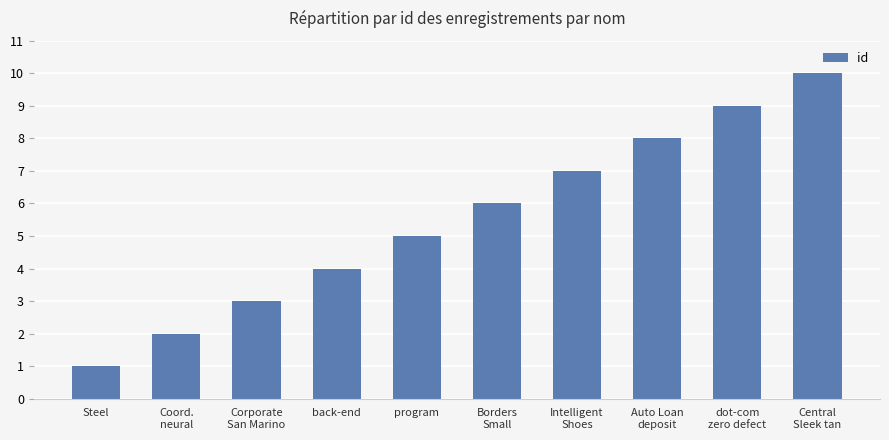

What is the minimum value shown in the chart?

1